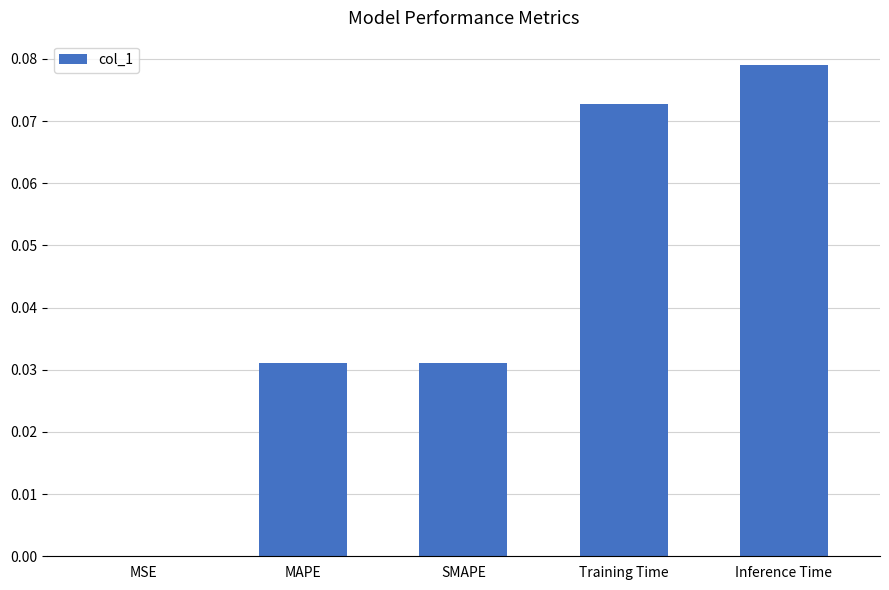

Which has a higher value, Training Time or SMAPE?

Training Time